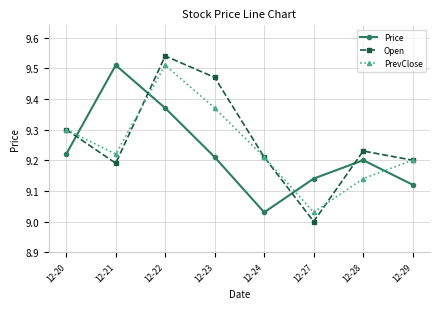

Which series has the largest range (max minus min)?

Open